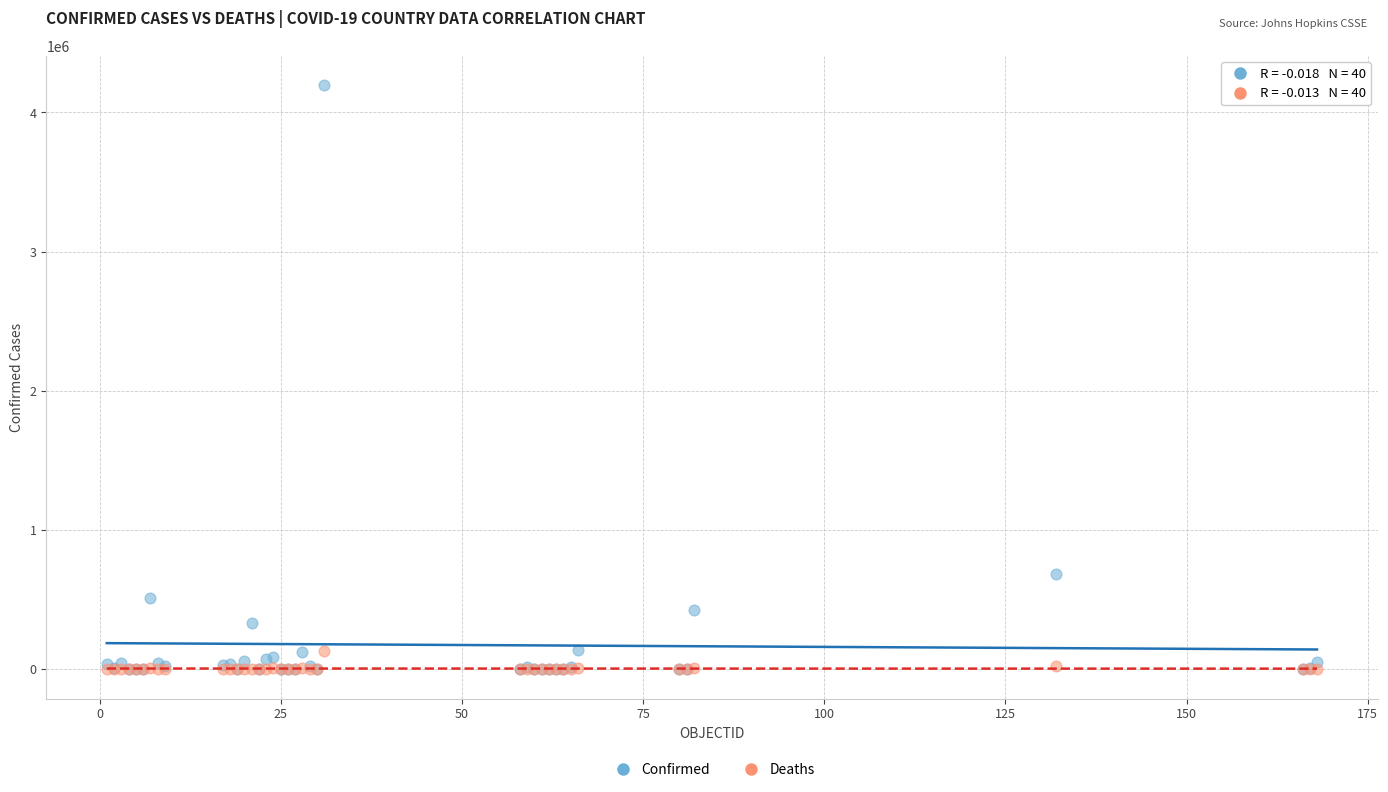

Which series has the widest spread of Y values?

Confirmed